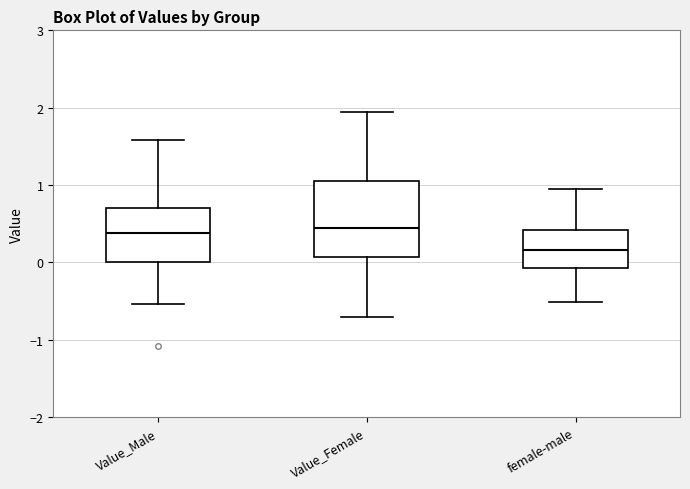

Reading left to right, transcribe this box plot: for each box, give where its median line is, the range the box spans, and where its two whiskers end, as read against the y-axis. The values are not printed on the chart, so give them approximately, as read against the axis.

Value_Male: median 0.4, box 0.0 to 0.7, whiskers -0.5 to 1.6
Value_Female: median 0.4, box 0.1 to 1.0, whiskers -0.7 to 1.9
female-male: median 0.2, box -0.1 to 0.4, whiskers -0.5 to 0.9